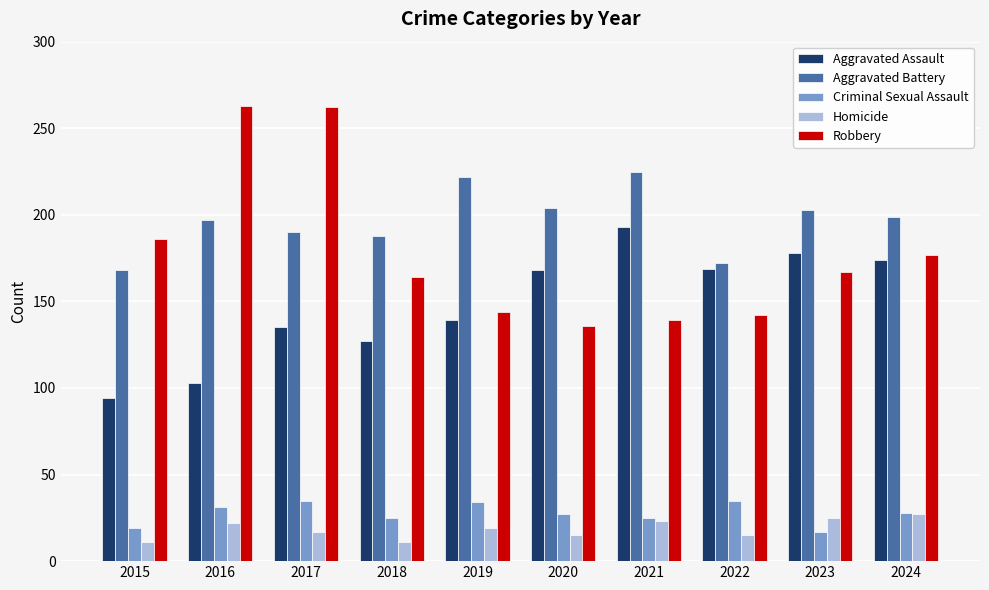

What is the difference between the Criminal Sexual Assault values at 2016 and 2024?

3